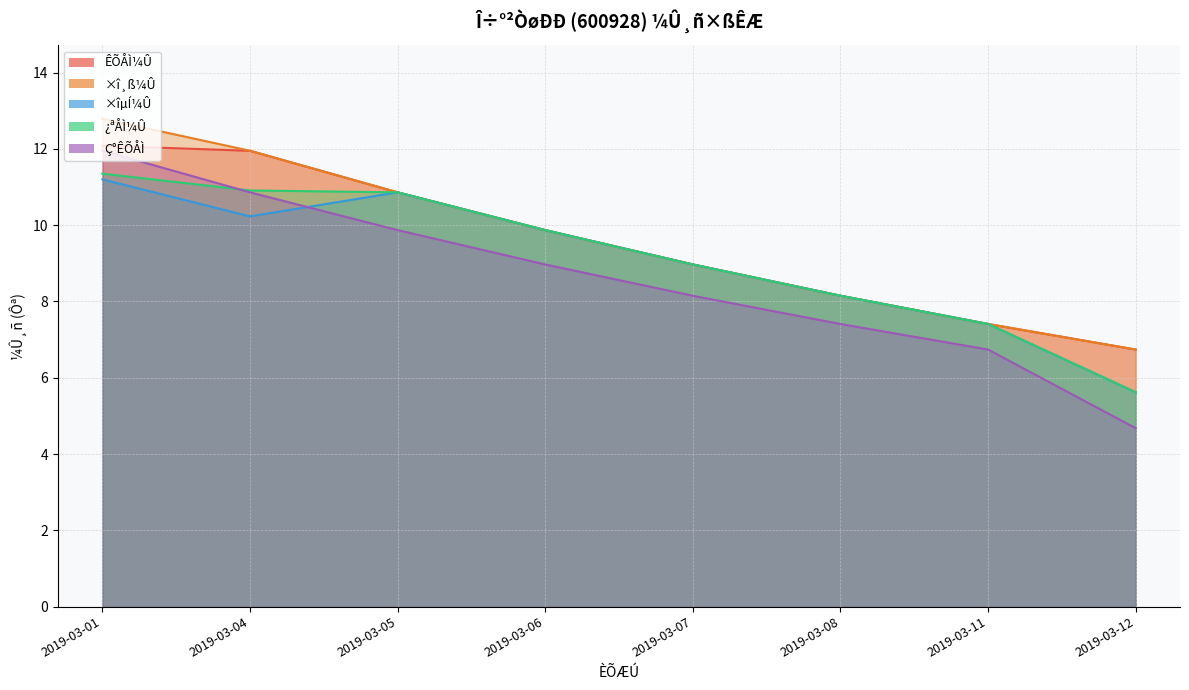

Reading right to left, extract all data points from this chart.

ÊÕÅÌ¼Û: 2019-03-12=6.7	2019-03-11=7.4	2019-03-08=8.2	2019-03-07=9.0	2019-03-06=9.9	2019-03-05=10.9	2019-03-04=11.9	2019-03-01=12.1
×î¸ß¼Û: 2019-03-12=6.7	2019-03-11=7.4	2019-03-08=8.2	2019-03-07=9.0	2019-03-06=9.9	2019-03-05=10.9	2019-03-04=11.9	2019-03-01=12.8
×îµÍ¼Û: 2019-03-12=5.6	2019-03-11=7.4	2019-03-08=8.2	2019-03-07=9.0	2019-03-06=9.9	2019-03-05=10.9	2019-03-04=10.2	2019-03-01=11.2
¿ªÅÌ¼Û: 2019-03-12=5.6	2019-03-11=7.4	2019-03-08=8.2	2019-03-07=9.0	2019-03-06=9.9	2019-03-05=10.9	2019-03-04=10.9	2019-03-01=11.3
Ç°ÊÕÅÌ: 2019-03-12=4.7	2019-03-11=6.7	2019-03-08=7.4	2019-03-07=8.2	2019-03-06=9.0	2019-03-05=9.9	2019-03-04=10.9	2019-03-01=11.9